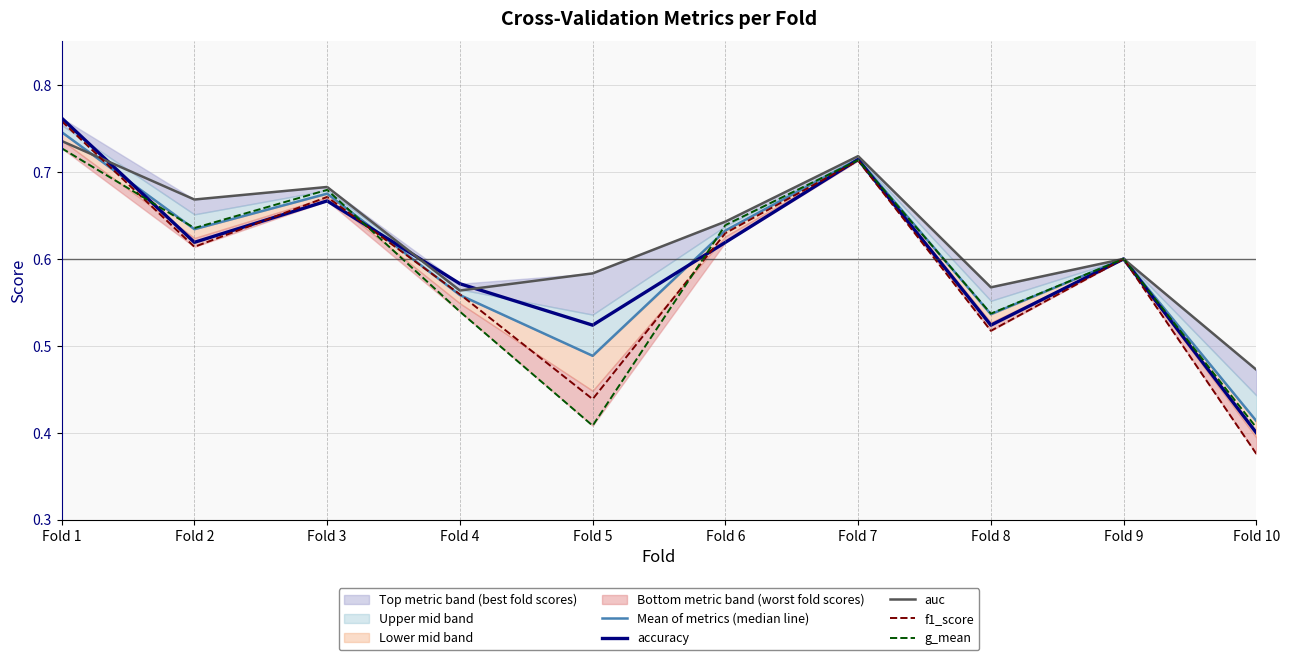

Is it true that Mean of metrics (median line) equals 0.5 at Fold 8?

True